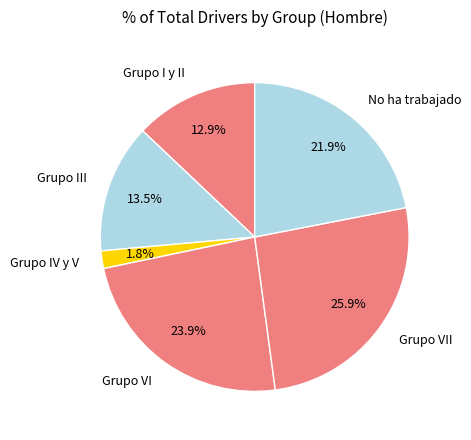

True or false: Grupo VI accounts for 34% of the total.

False